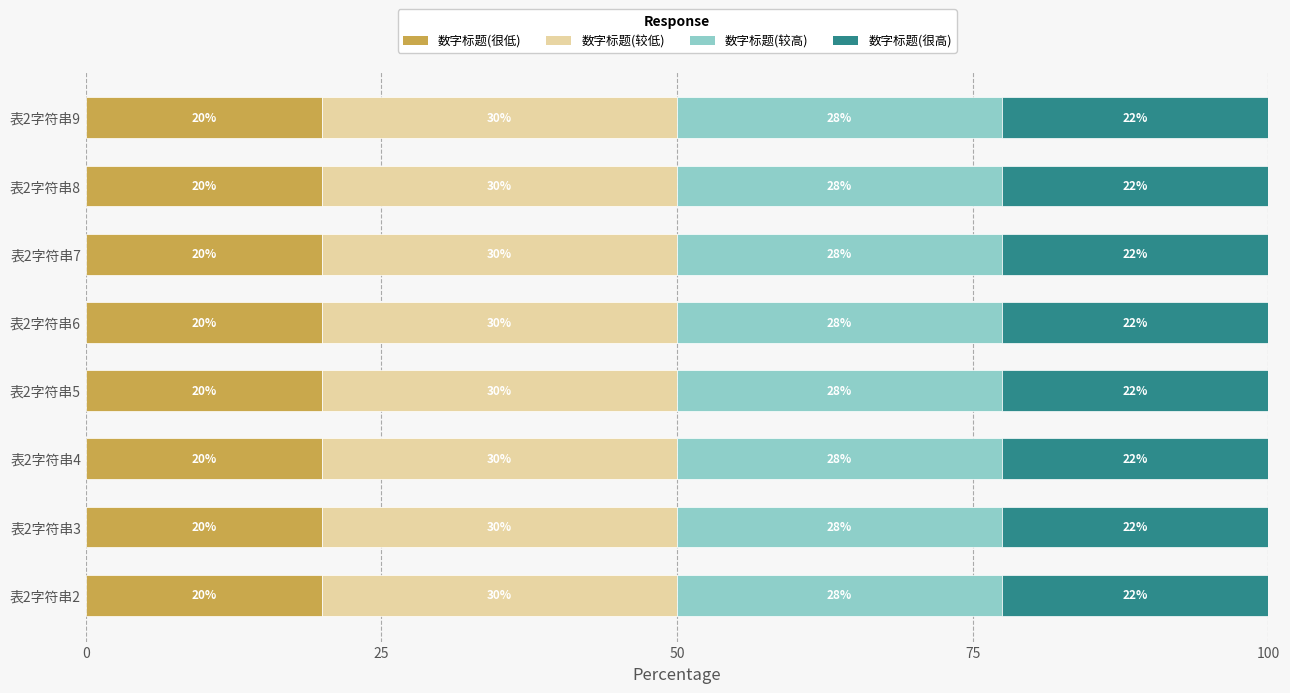

What is the total value across all series at 表2字符串8?

100.0